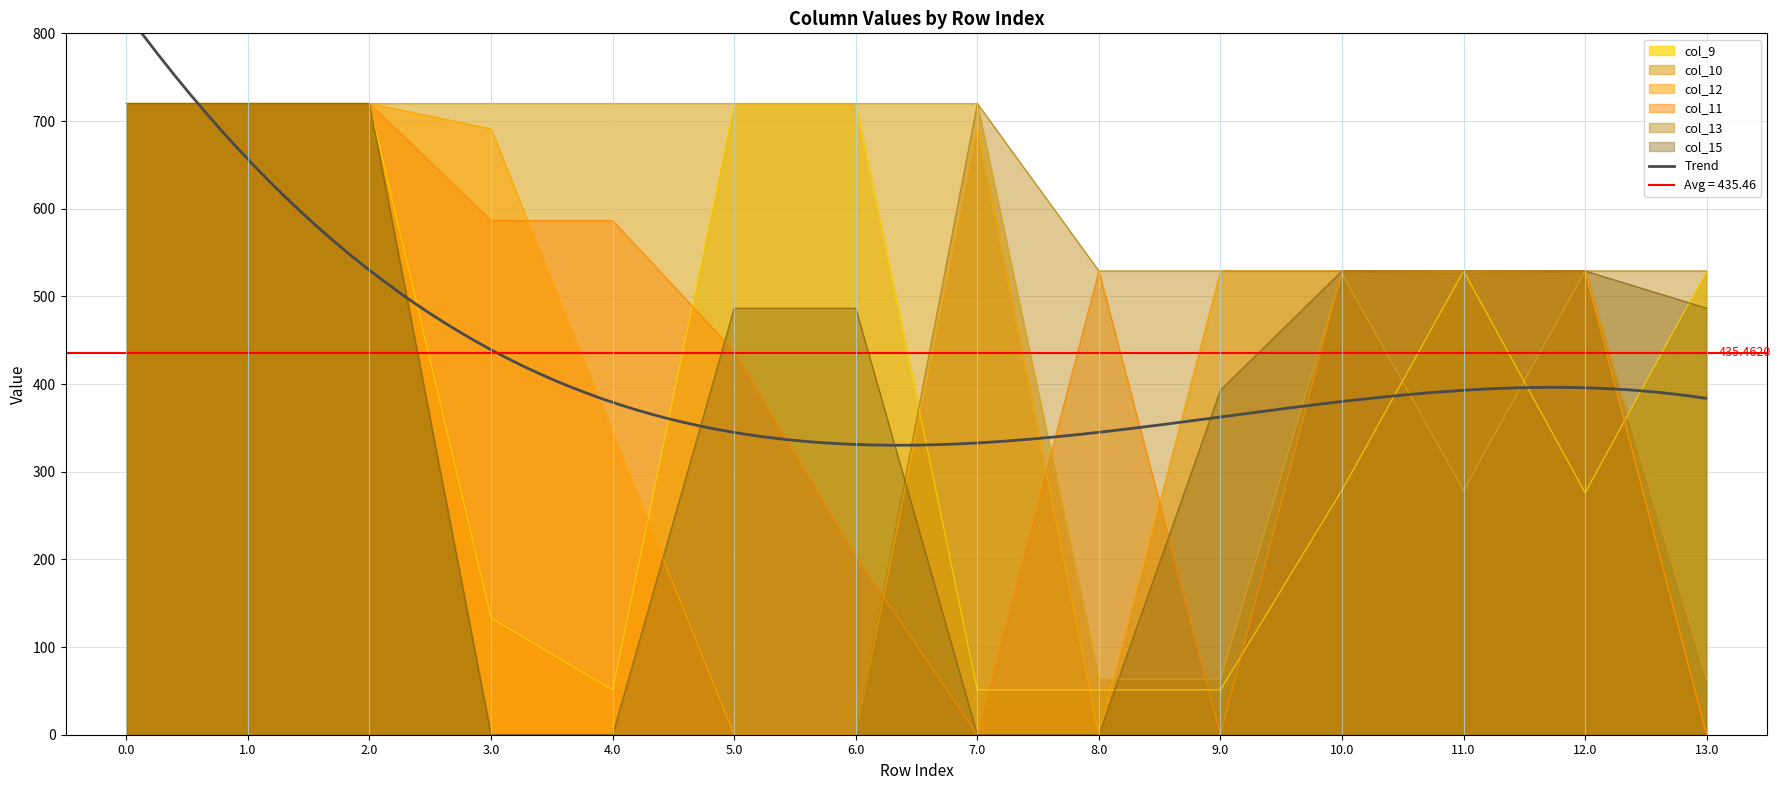

How many col_13 values are between 0 and 720?

14